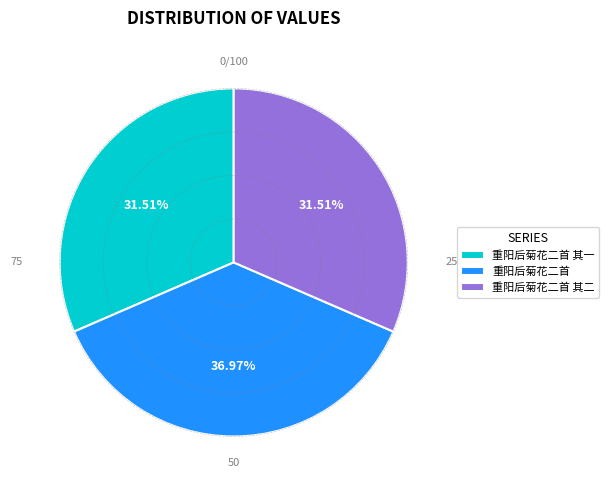

Does any single category account for the majority?

No